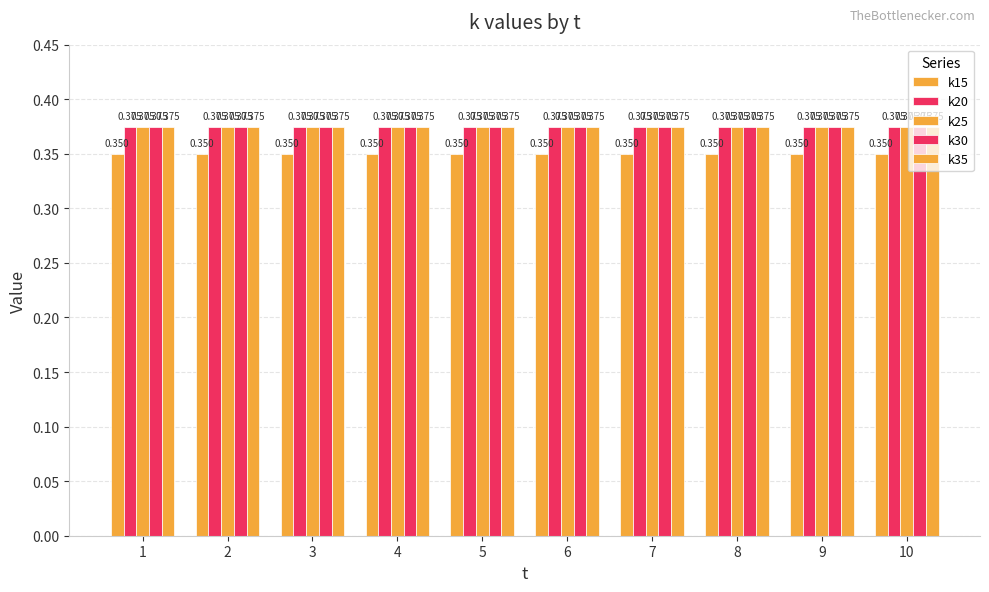

What is the sum of all k15 values?

3.5